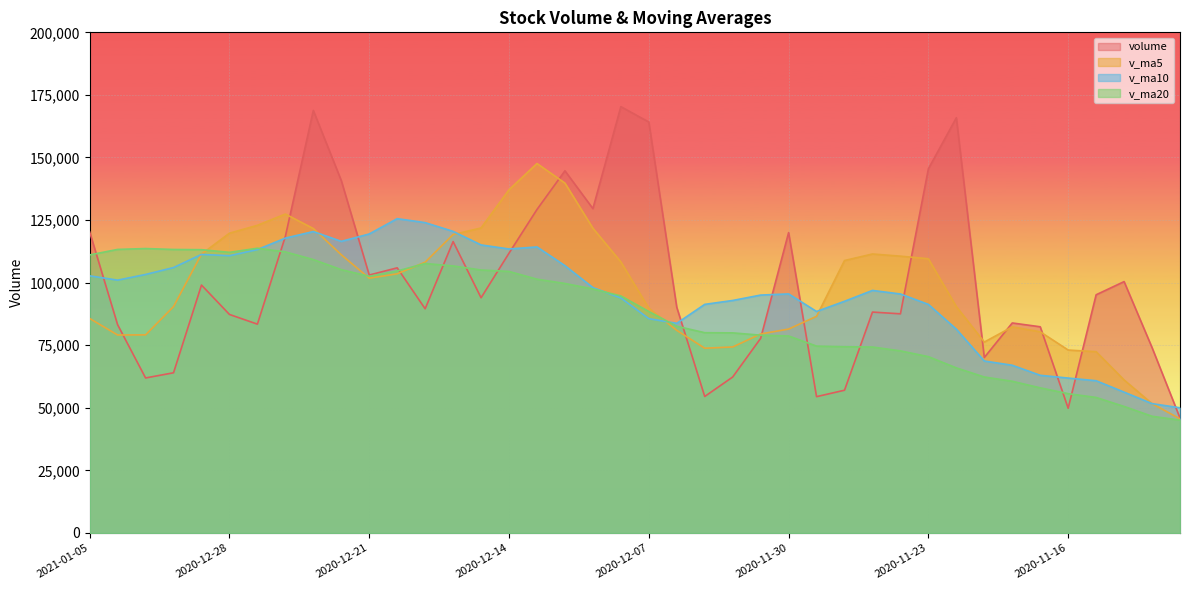

What is the difference between the highest and lowest values at 2020-12-09?

32116.1